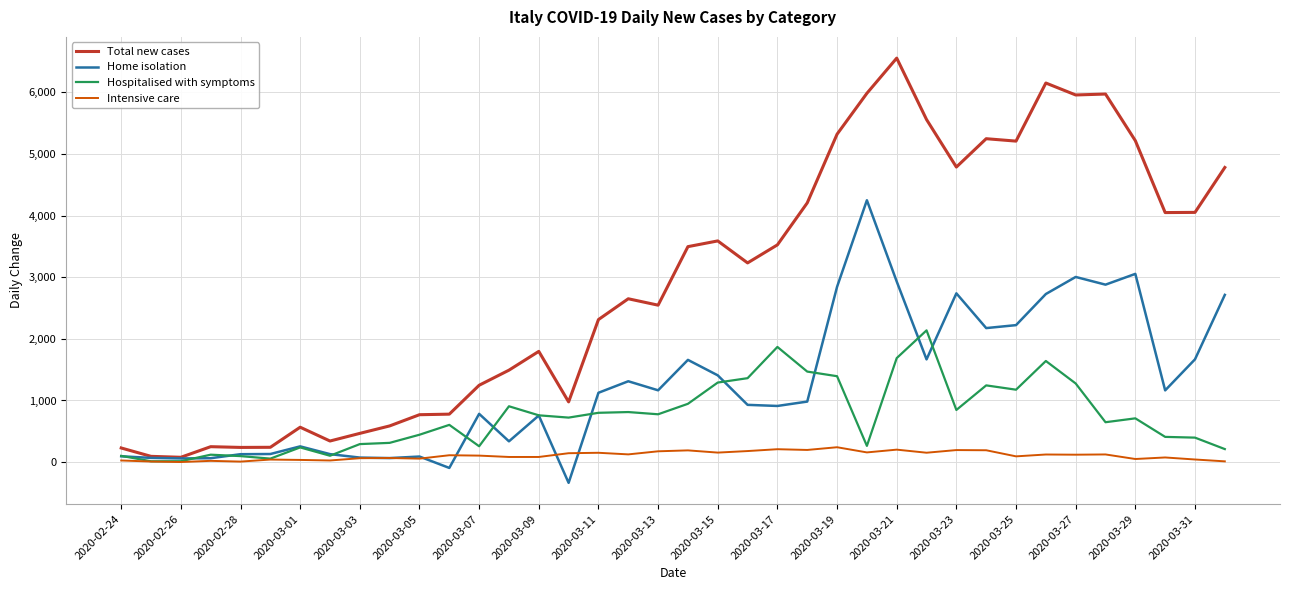

Is this an area chart (filled region under the line)?

No